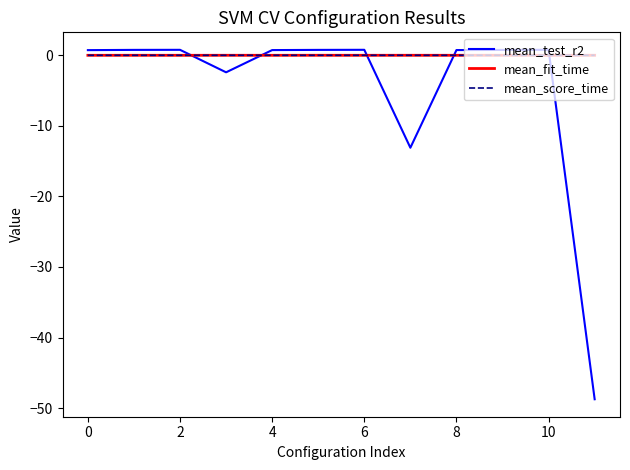

Which series ends up on top after the final intersection of mean_fit_time and mean_test_r2?

mean_fit_time